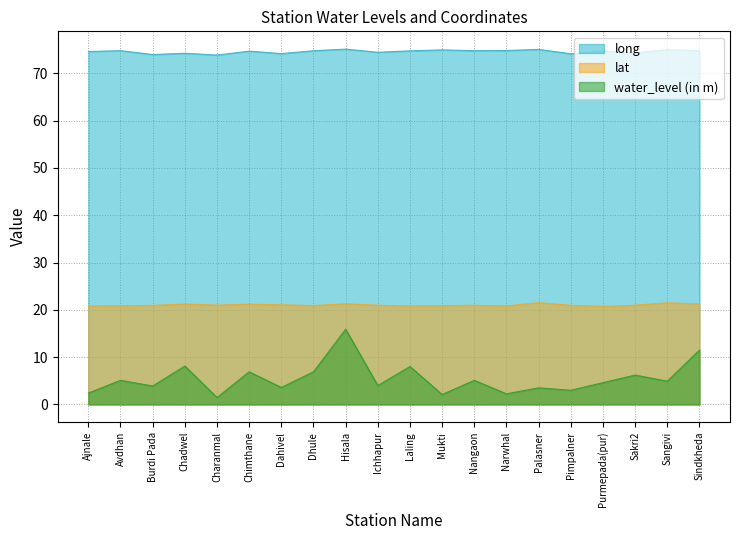

Reading right to left, transcribe all the data shown in this chart.

long: Sindkheda=74.7	Sangivi=75.0	Sakri2=74.3	Purmepada(pur)=74.7	Pimpalner=74.1	Palasner=75.0	Narwhal=74.8	Nangaon=74.8	Mukti=75.0	Laling=74.7	Ichhapur=74.4	Hisala=75.1	Dhule=74.8	Dahivel=74.2	Chimthane=74.7	Charanmal=73.9	Chadwel=74.2	Burdi Pada=74.0	Avdhan=74.8	Ajnale=74.6
water_level (in m): Sindkheda=11.5	Sangivi=4.9	Sakri2=6.2	Purmepada(pur)=4.6	Pimpalner=3.0	Palasner=3.5	Narwhal=2.2	Nangaon=5.1	Mukti=2.1	Laling=8.0	Ichhapur=4.0	Hisala=15.9	Dhule=6.9	Dahivel=3.6	Chimthane=6.9	Charanmal=1.5	Chadwel=8.1	Burdi Pada=3.9	Avdhan=5.1	Ajnale=2.4
lat: Sindkheda=21.3	Sangivi=21.5	Sakri2=21.0	Purmepada(pur)=20.7	Pimpalner=20.9	Palasner=21.5	Narwhal=20.8	Nangaon=21.0	Mukti=20.9	Laling=20.8	Ichhapur=21.0	Hisala=21.3	Dhule=20.9	Dahivel=21.1	Chimthane=21.2	Charanmal=21.0	Chadwel=21.2	Burdi Pada=20.9	Avdhan=20.9	Ajnale=20.8